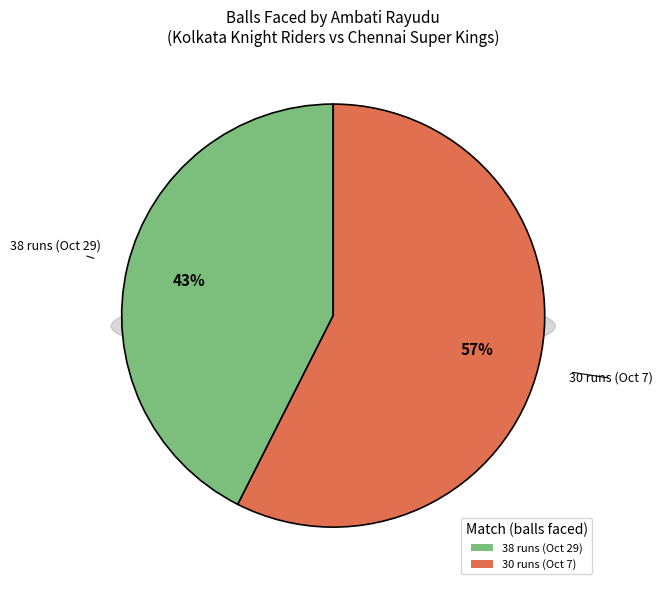

How many slices are in this pie chart?

2